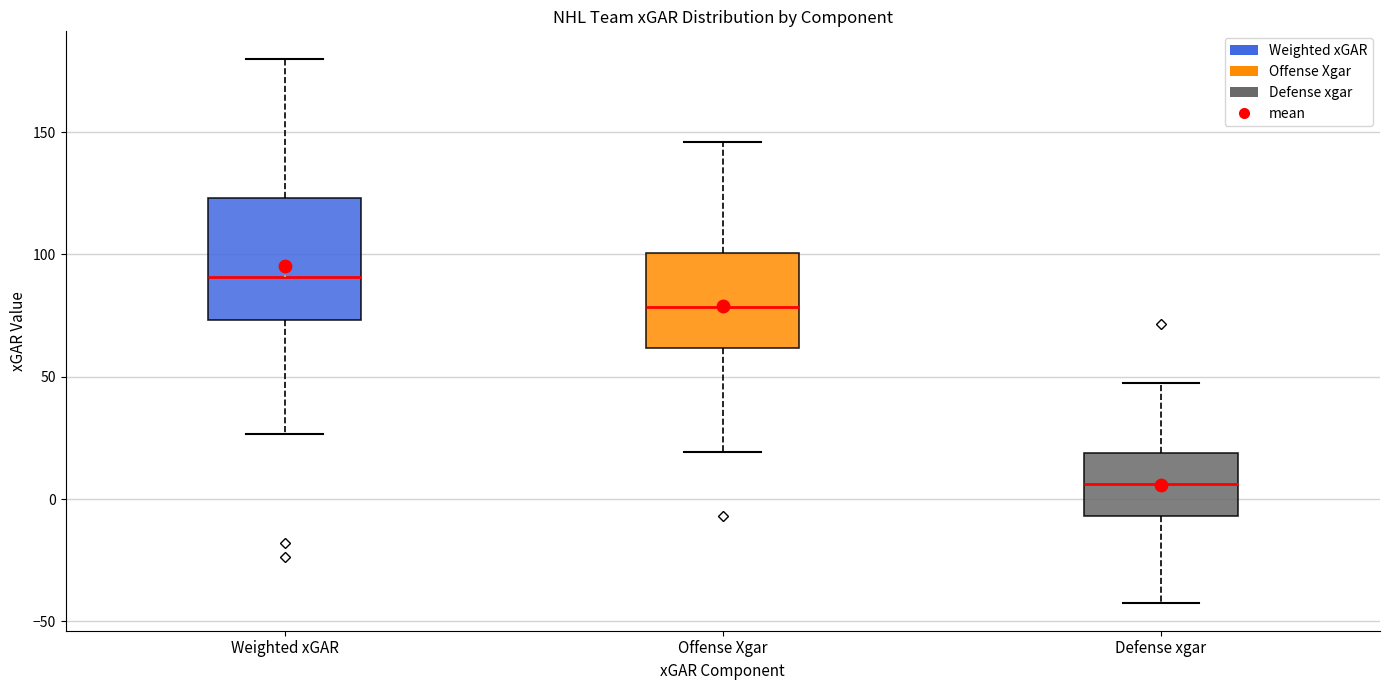

Reading left to right, transcribe this box plot: for each box, give where its median line is, the range the box spans, and where its two whiskers end, as read against the y-axis. The values are not printed on the chart, so give them approximately, as read against the axis.

Weighted xGAR: median 90, box 75 to 125, whiskers 25 to 180
Offense Xgar: median 80, box 60 to 100, whiskers 20 to 145
Defense xgar: median 5, box -5 to 20, whiskers -45 to 50